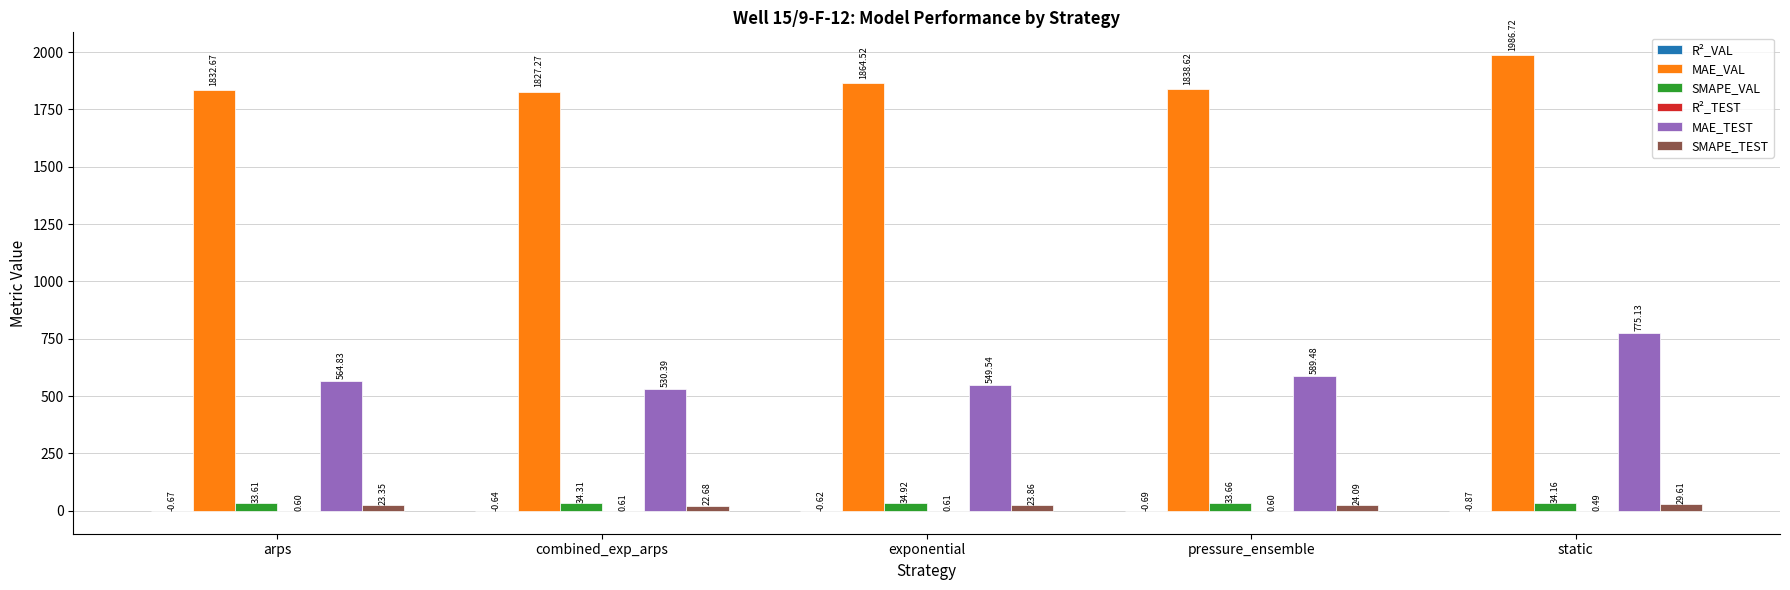

At which category is the sum across all series the highest?

static